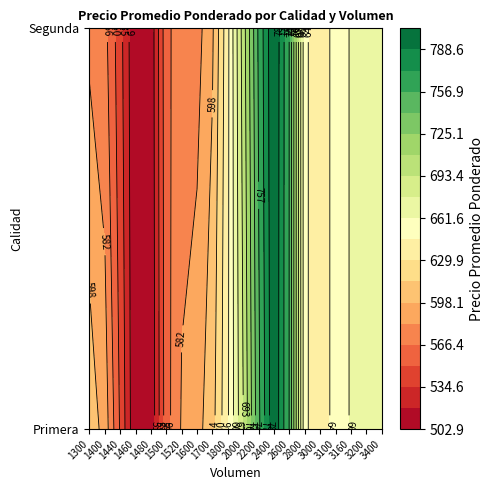

List the series in order of their overall mean, highest first.

Primera, Segunda